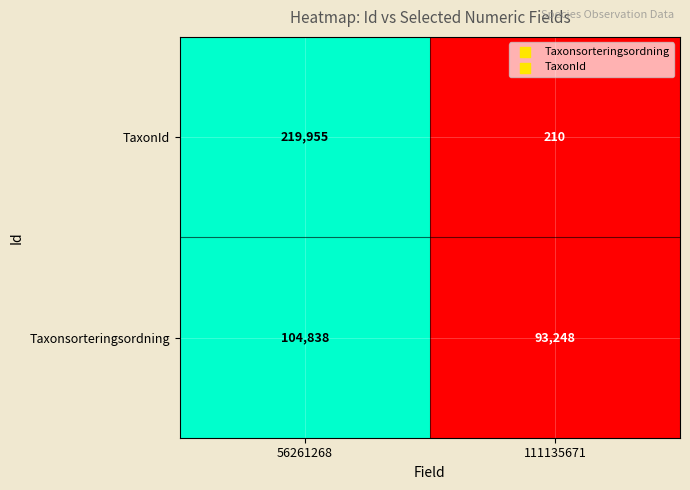

Is the value of TaxonId at 56261268 greater than the value of Taxonsorteringsordning at 111135671?

Yes